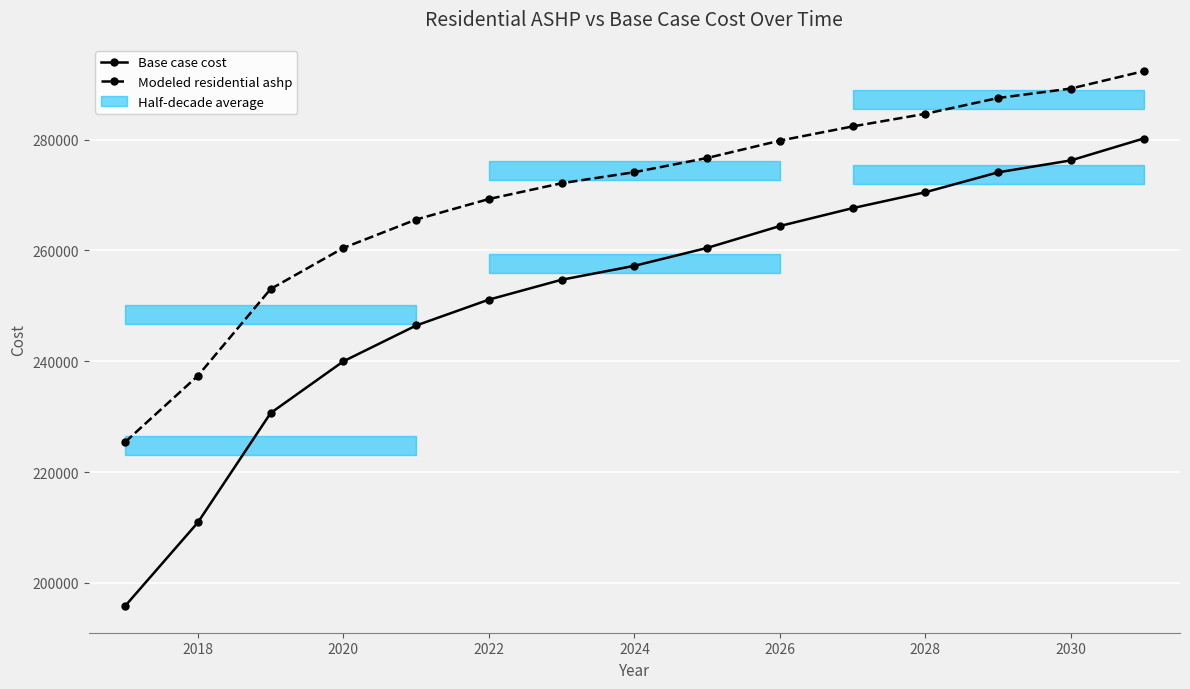

How many data points in Modeled residential ashp are less than 274107?

7